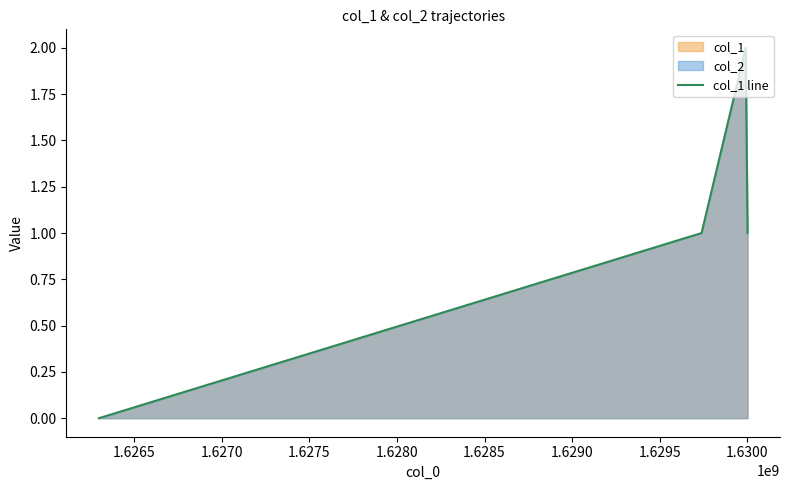

True or false: the data has more than 1 interior local peaks.

False